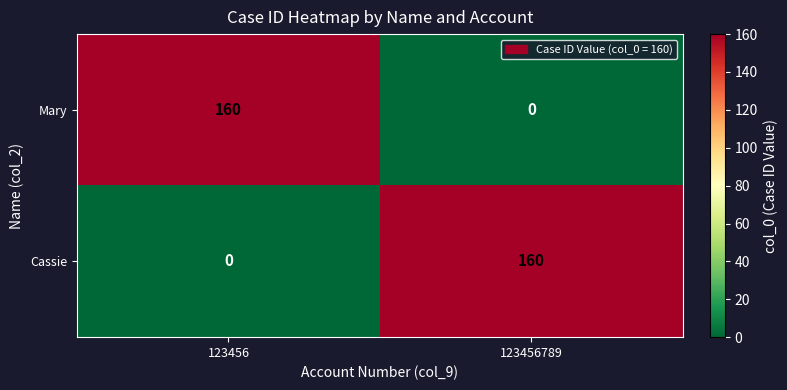

Is it true that Mary equals -69 at 123456789?

False